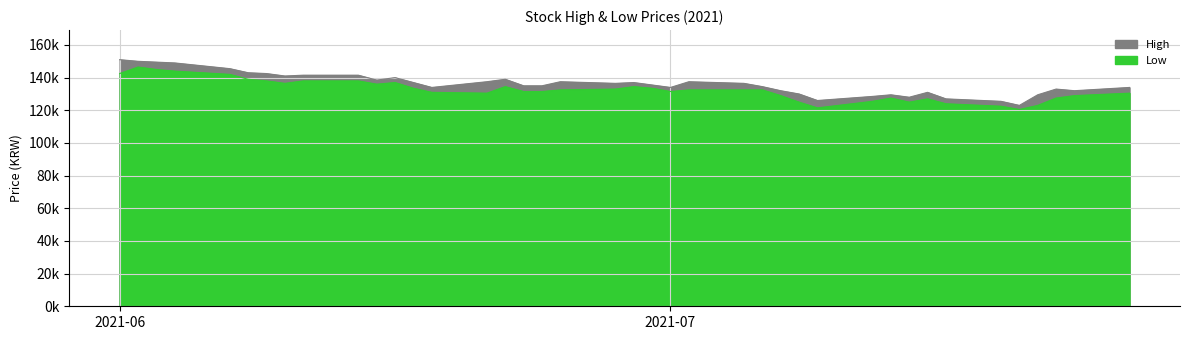

What is the label of the 18th point from the right?

2021-07